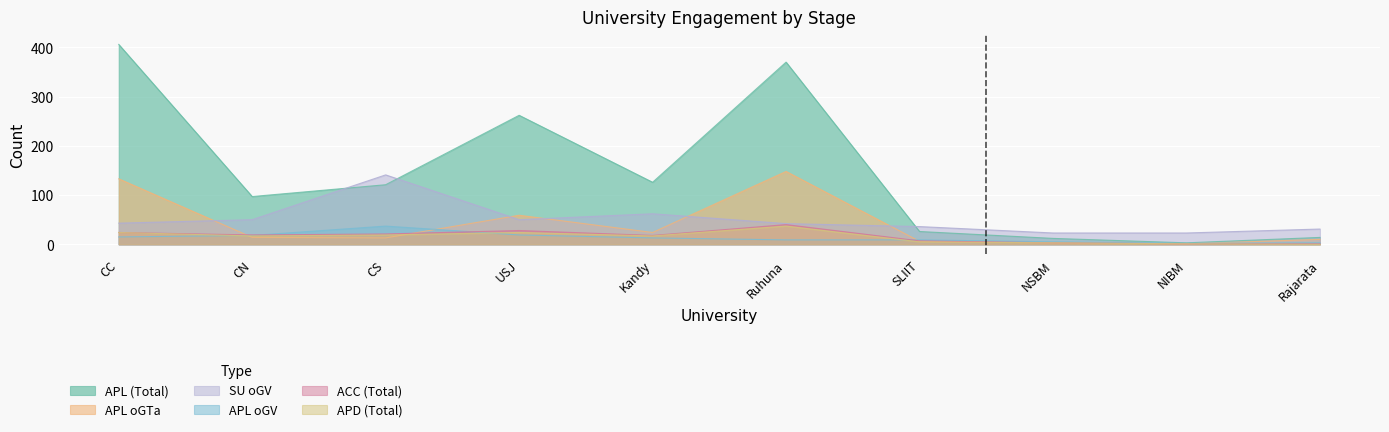

Count the number of categories in the chart.

10